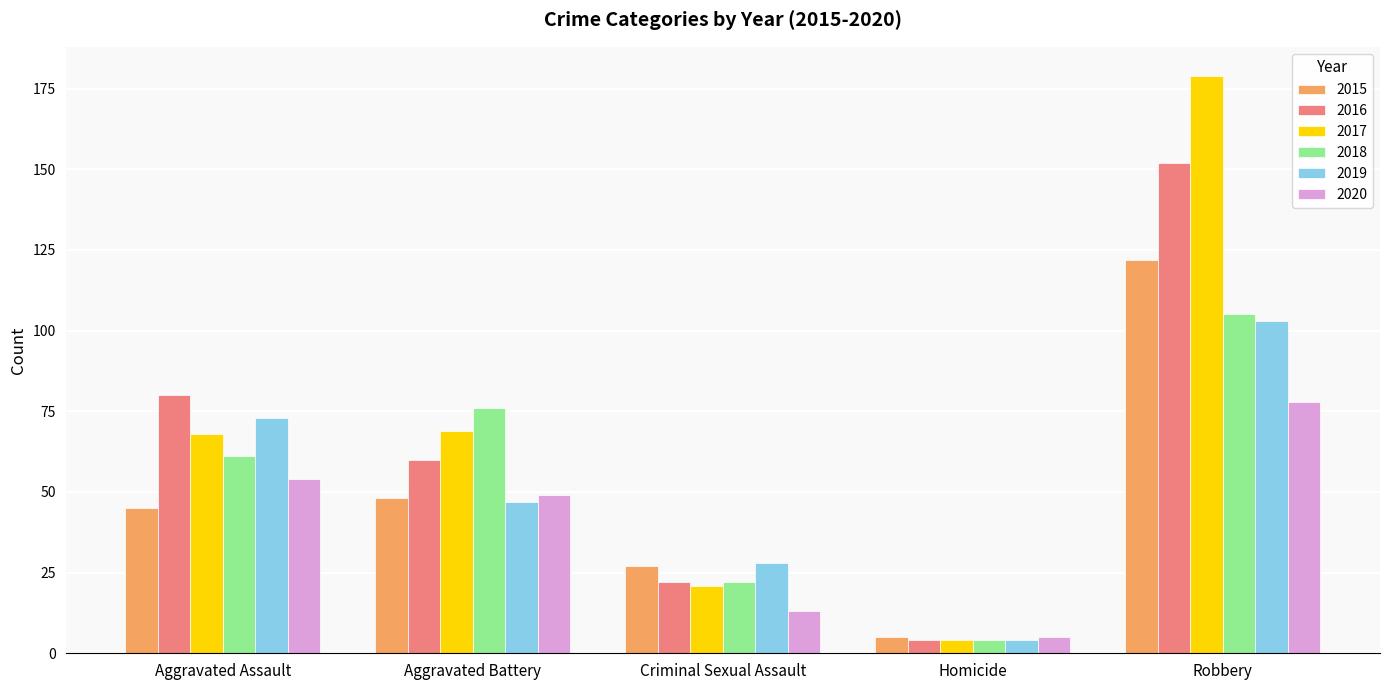

What is the difference between the highest and lowest values at Aggravated Battery?

29